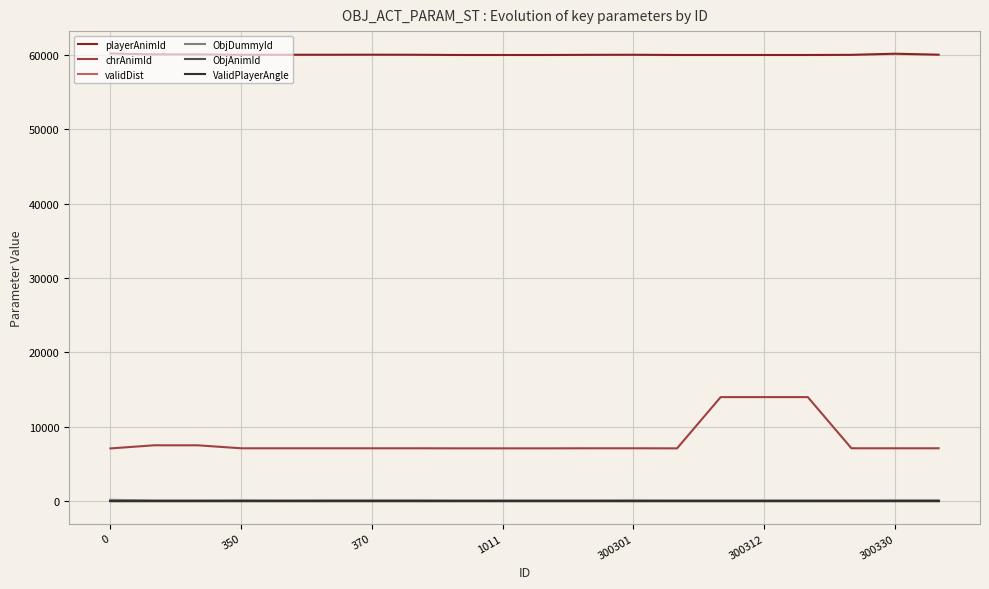

What is the greatest value displayed?

60200